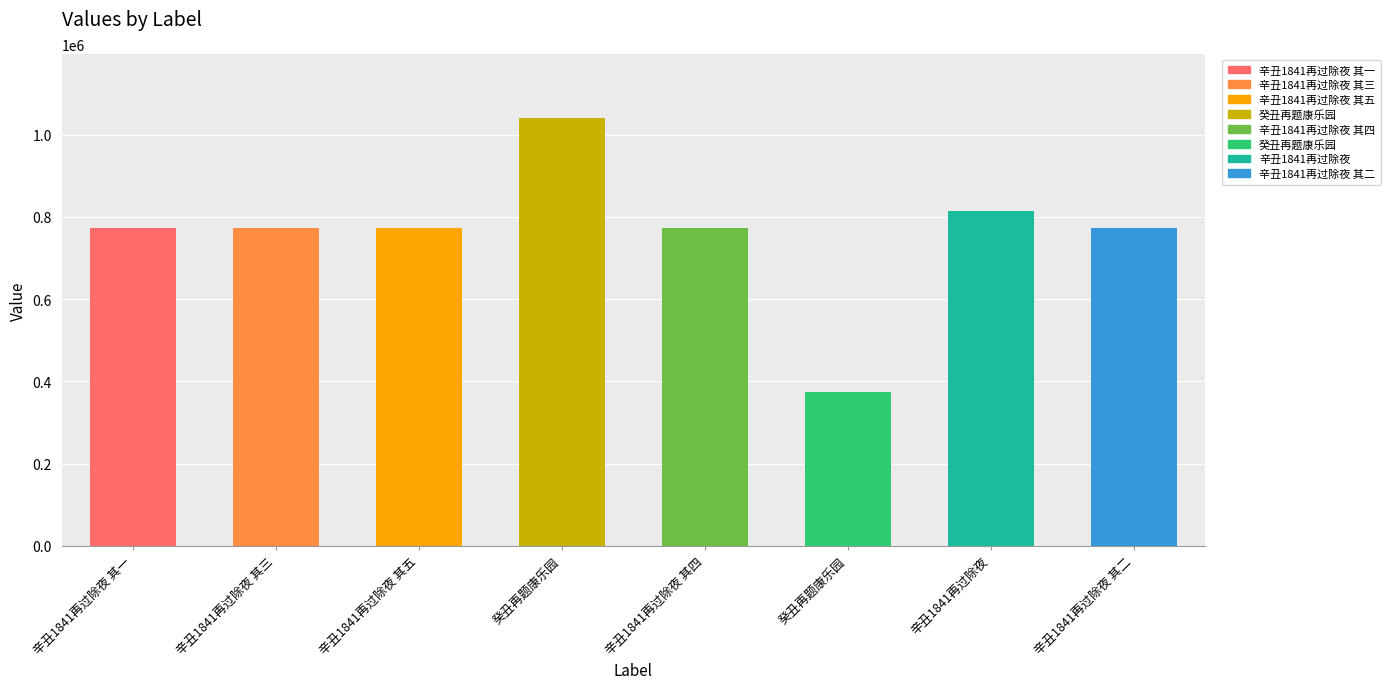

Which has a higher value, 辛丑1841再过除夜 其二 or 辛丑1841再过除夜 其一?

辛丑1841再过除夜 其二